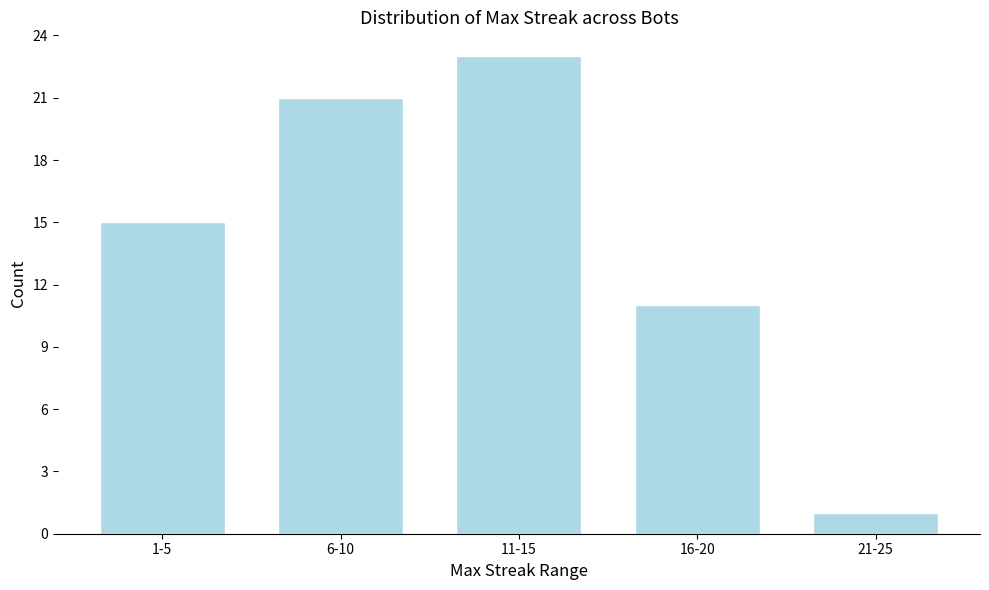

Reading left to right, what are all the values shown in this chart?

1-5=15	6-10=21	11-15=23	16-20=11	21-25=1